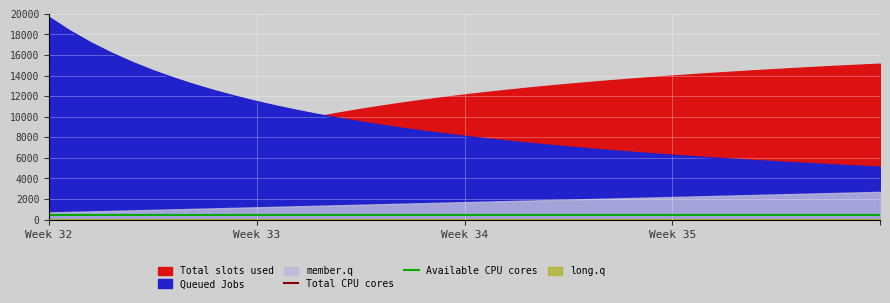

Which category has the highest value in the Queued Jobs series?

Week 32